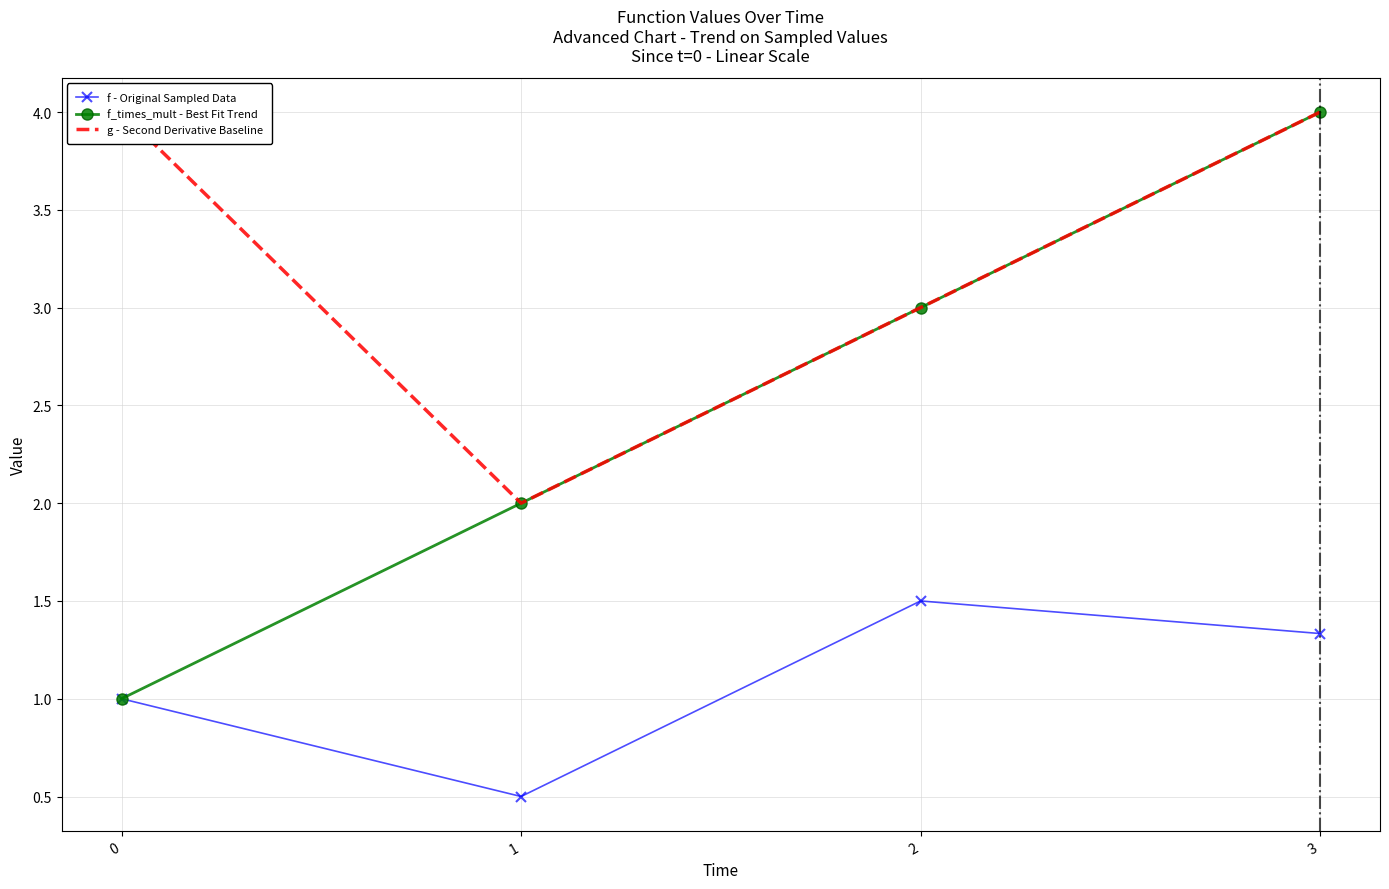

At 3, list the series in order from largest to smallest.

g - Second Derivative Baseline, f_times_mult - Best Fit Trend, f - Original Sampled Data